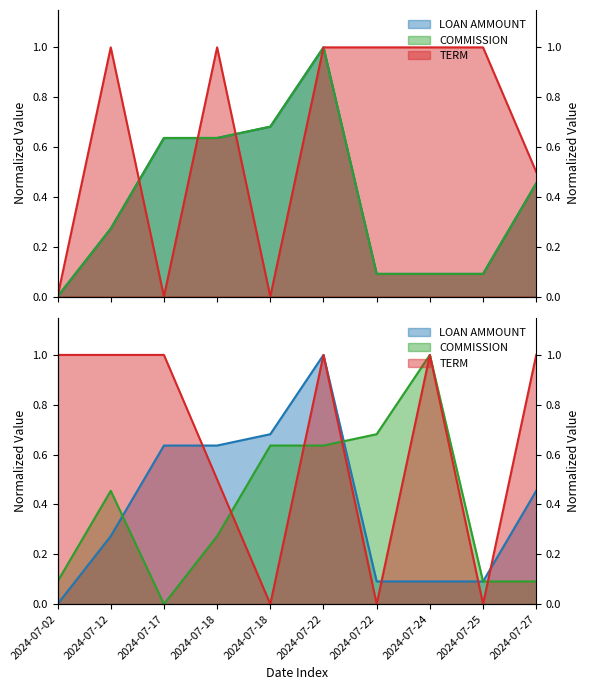

In TERM, how many points are higher than both neighbors (excluding endpoints)?

2